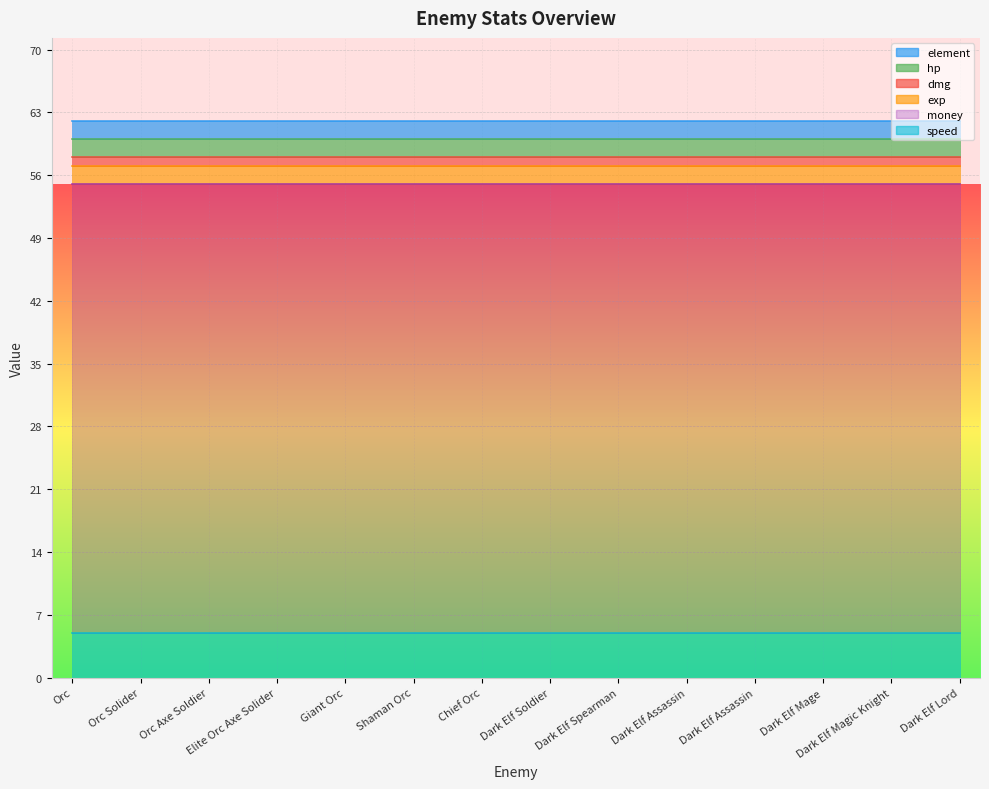

Which series changed the most between Orc Solider and Dark Elf Mage?

element